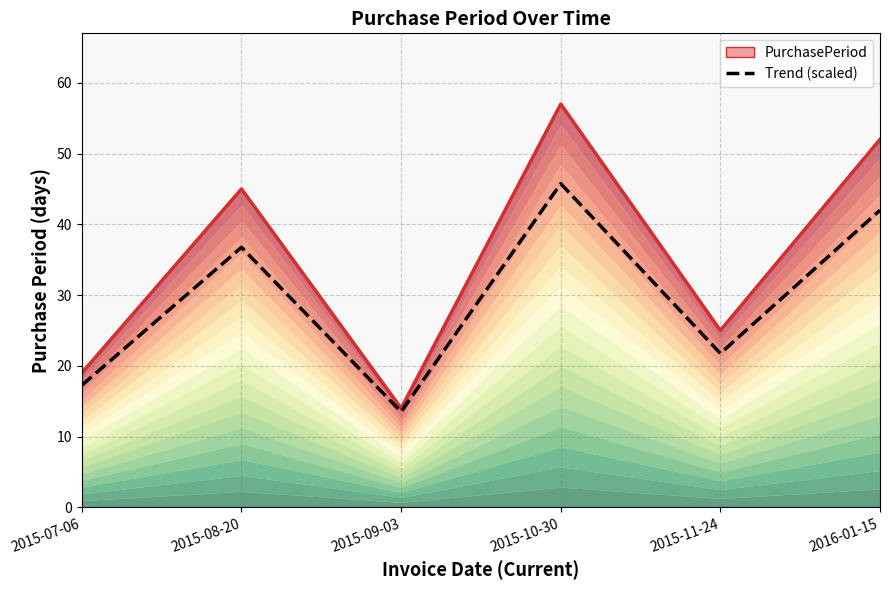

What is the difference between the second highest and second lowest values in the PurchasePeriod series?

33.0